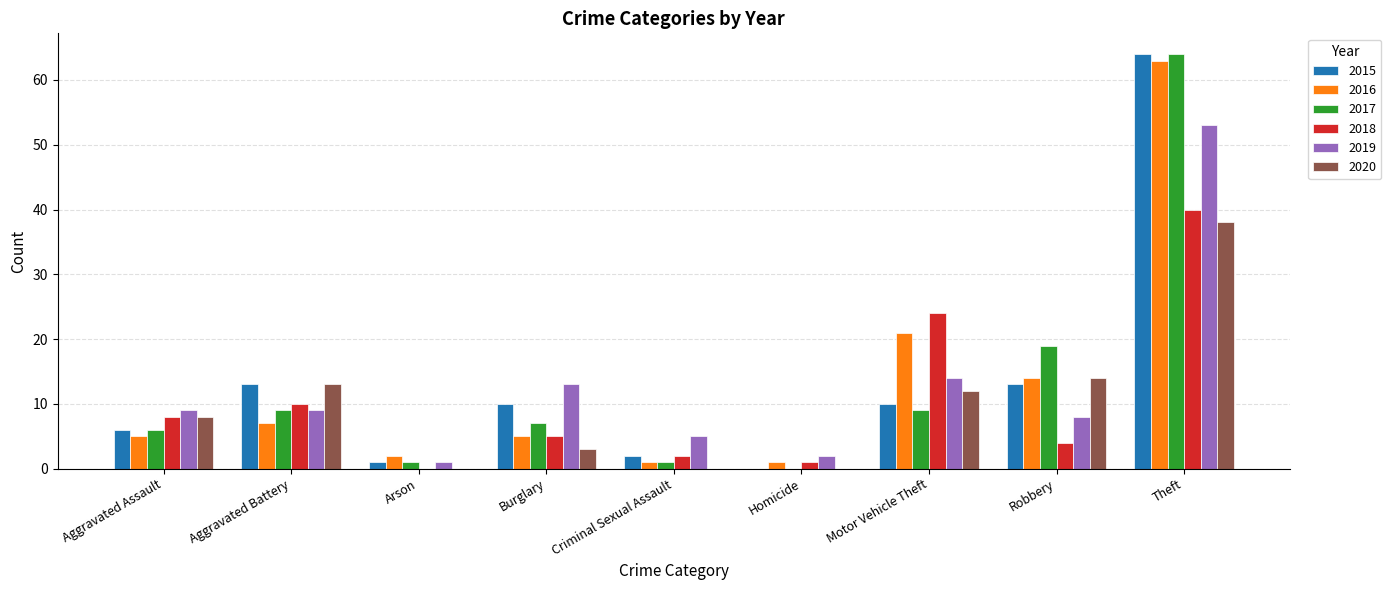

How many distinct data groups are displayed?

6